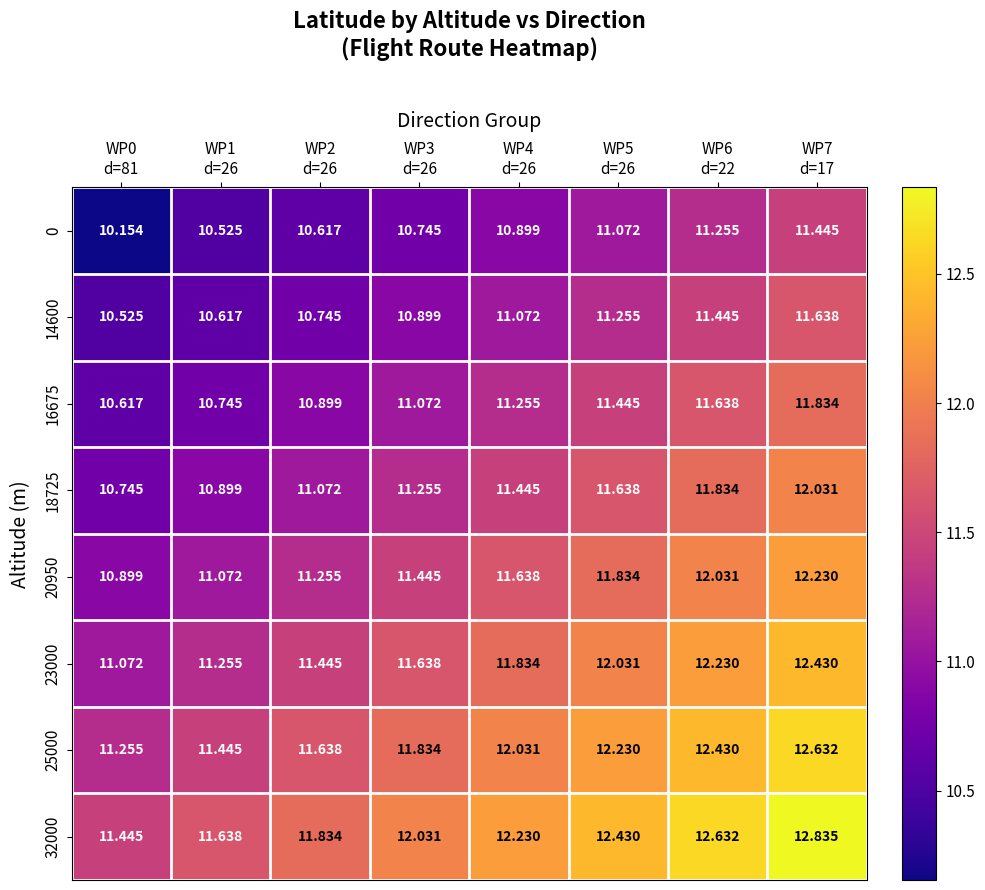

Count the number of data series in this chart.

8